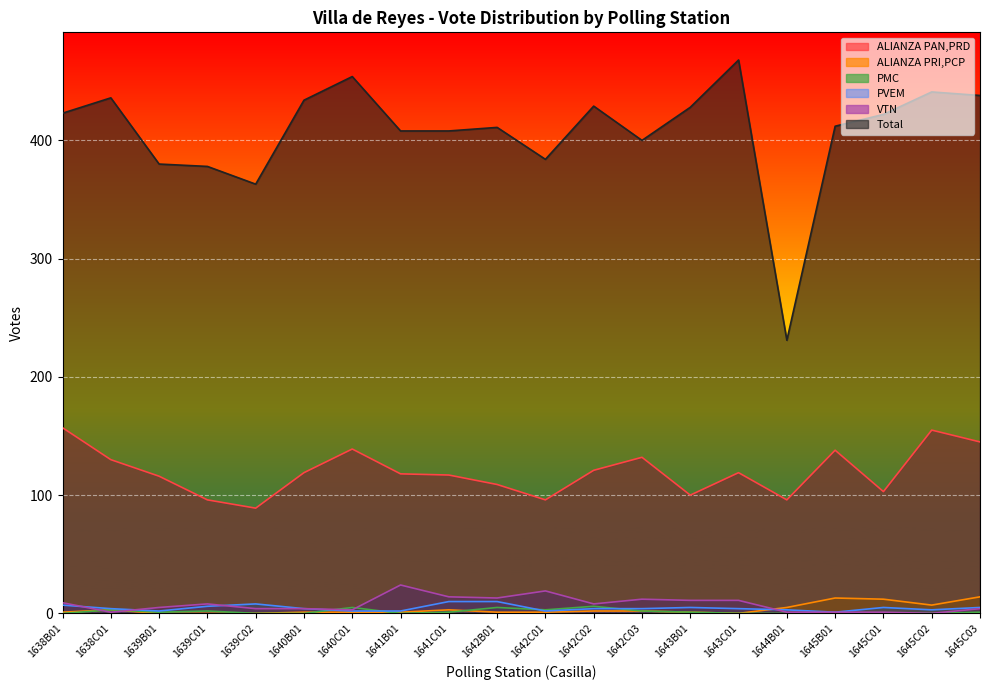

Reading left to right, transcribe all the data shown in this chart.

ALIANZA PAN,PRD: 1638B01=157	1638C01=130	1639B01=116	1639C01=96	1639C02=89	1640B01=119	1640C01=139	1641B01=118	1641C01=117	1642B01=109	1642C01=96	1642C02=121	1642C03=132	1643B01=100	1643C01=119	1644B01=96	1645B01=138	1645C01=103	1645C02=155	1645C03=145
ALIANZA PRI,PCP: 1638B01=1	1638C01=3	1639B01=0	1639C01=0	1639C02=0	1640B01=1	1640C01=1	1641B01=1	1641C01=3	1642B01=1	1642C01=1	1642C02=2	1642C03=2	1643B01=1	1643C01=0	1644B01=5	1645B01=13	1645C01=12	1645C02=7	1645C03=14
PMC: 1638B01=0	1638C01=3	1639B01=1	1639C01=2	1639C02=0	1640B01=0	1640C01=5	1641B01=0	1641C01=1	1642B01=5	1642C01=3	1642C02=6	1642C03=2	1643B01=1	1643C01=0	1644B01=0	1645B01=0	1645C01=0	1645C02=0	1645C03=1
PVEM: 1638B01=7	1638C01=4	1639B01=2	1639C01=6	1639C02=8	1640B01=4	1640C01=2	1641B01=2	1641C01=10	1642B01=10	1642C01=2	1642C02=4	1642C03=4	1643B01=5	1643C01=4	1644B01=3	1645B01=1	1645C01=5	1645C02=3	1645C03=5
VTN: 1638B01=9	1638C01=1	1639B01=5	1639C01=8	1639C02=4	1640B01=4	1640C01=3	1641B01=24	1641C01=14	1642B01=13	1642C01=19	1642C02=8	1642C03=12	1643B01=11	1643C01=11	1644B01=1	1645B01=1	1645C01=1	1645C02=0	1645C03=4
Total: 1638B01=423	1638C01=436	1639B01=380	1639C01=378	1639C02=363	1640B01=434	1640C01=454	1641B01=408	1641C01=408	1642B01=411	1642C01=384	1642C02=429	1642C03=400	1643B01=428	1643C01=468	1644B01=231	1645B01=412	1645C01=422	1645C02=441	1645C03=438